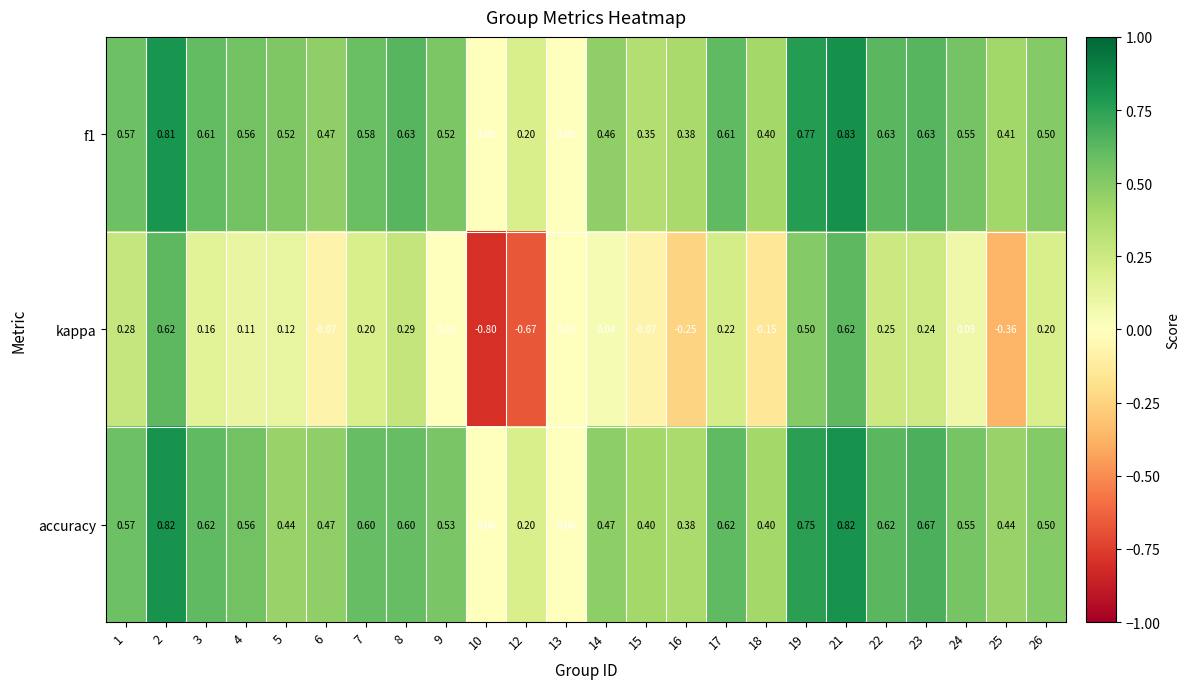

Which series has the largest total across all categories?

accuracy